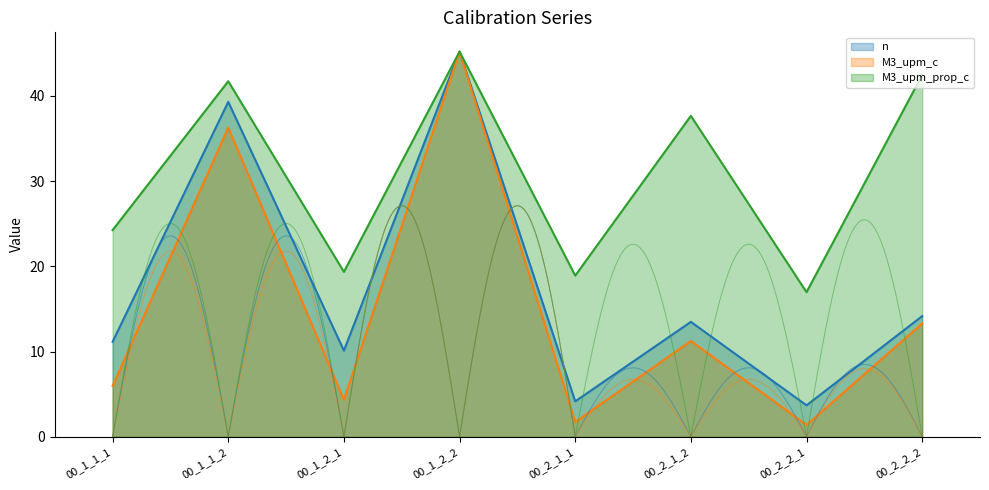

True or false: M3_upm_prop_c and M3_upm_c cross at least once.

False